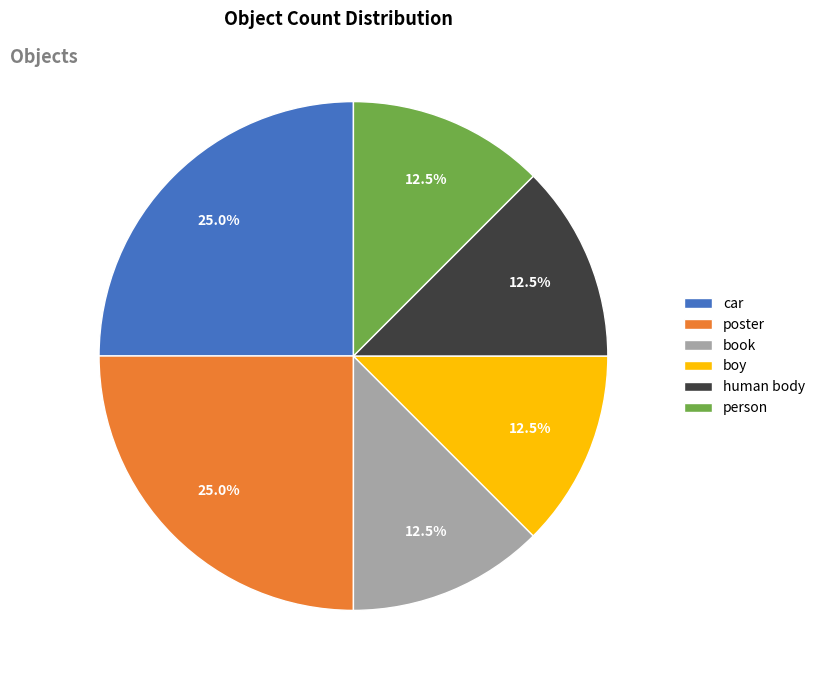

What is the ratio of the value at book to the value at person?

1.0